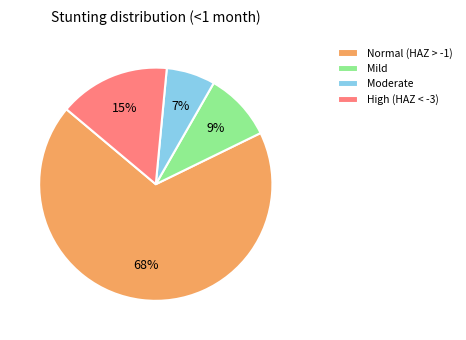

Is there a majority slice in this chart?

Yes